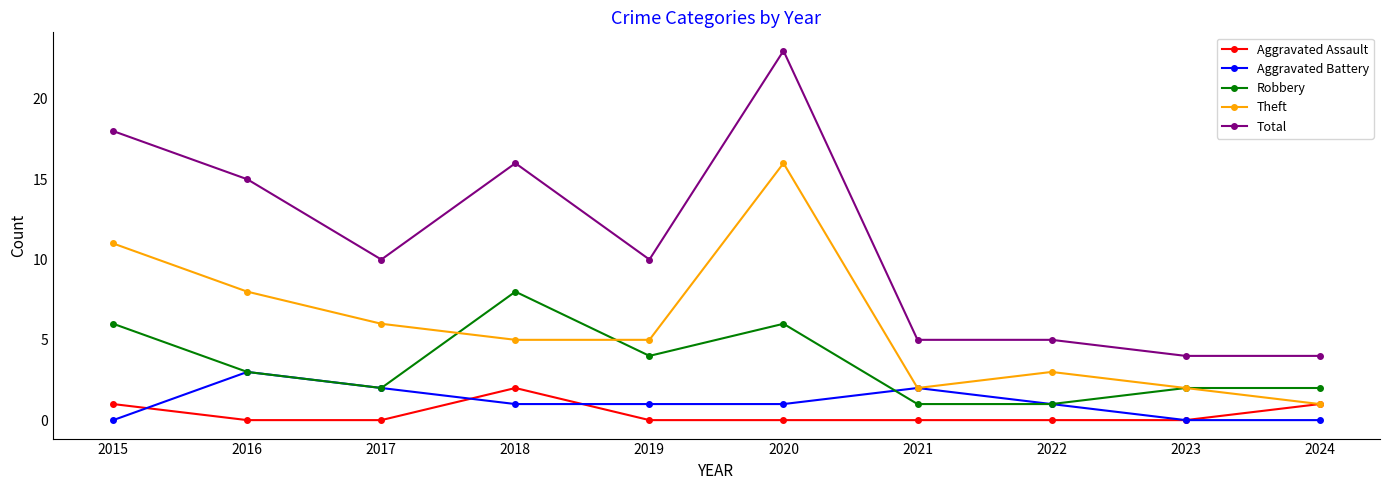

How many interior local peaks does the Theft series have?

2